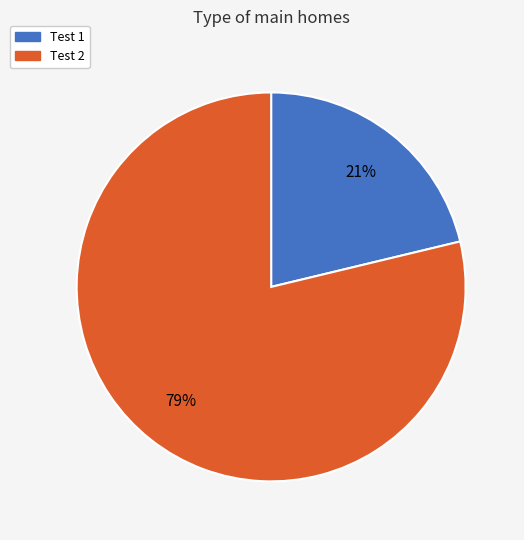

Does Test 1 account for over 50% of the chart?

No